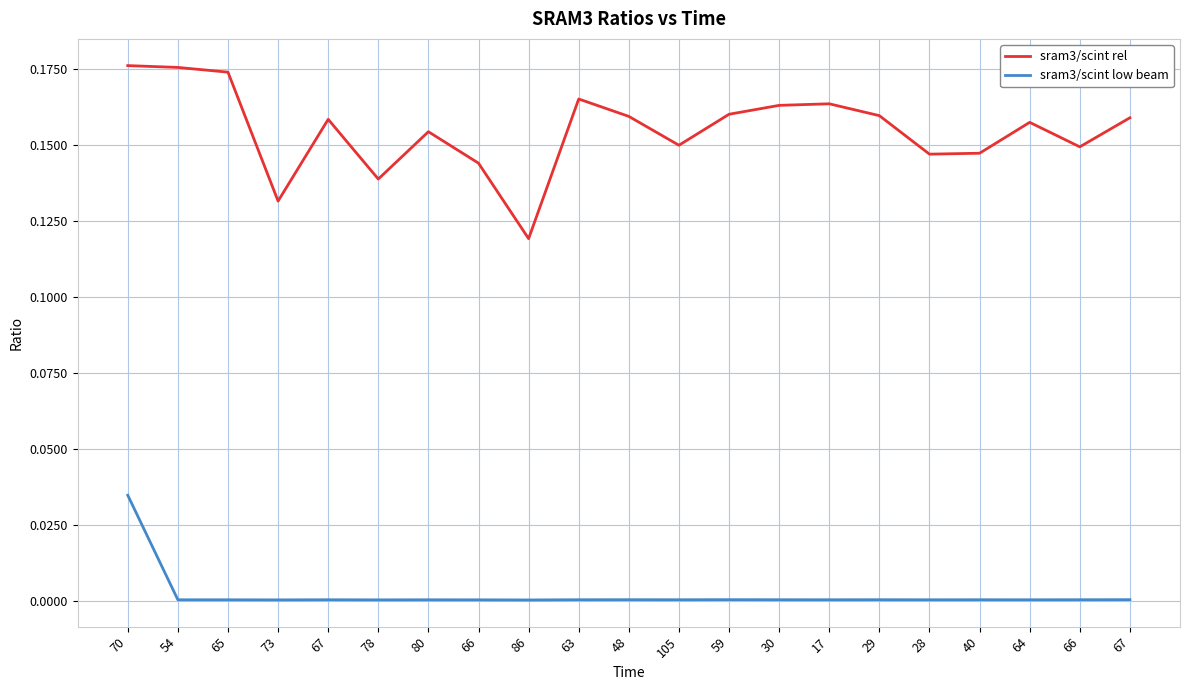

Where is sram3/scint rel nearest to the value 0?

86